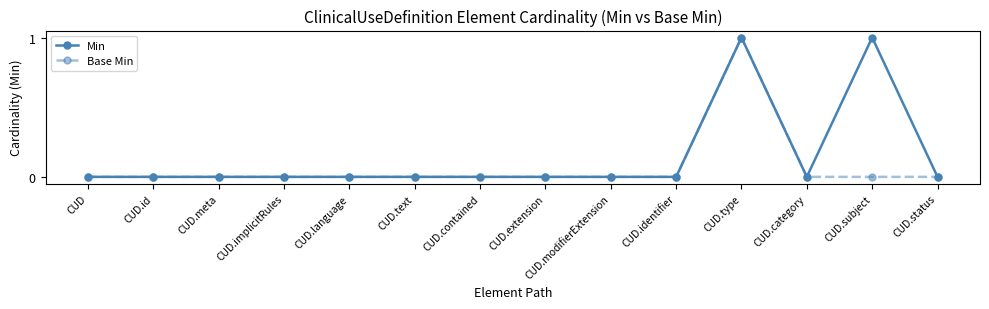

How many lines are shown in the chart?

2